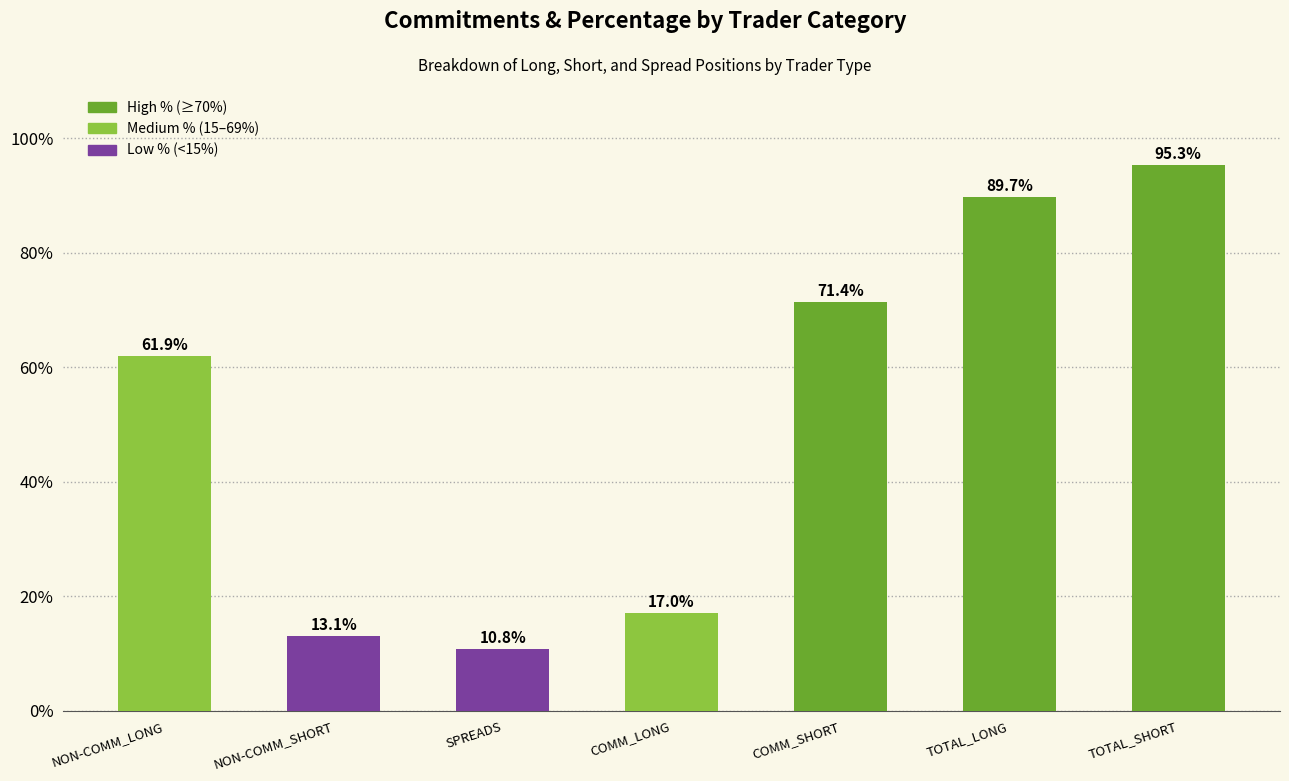

What is the sum of the values at SPREADS and COMM_SHORT?

82.2